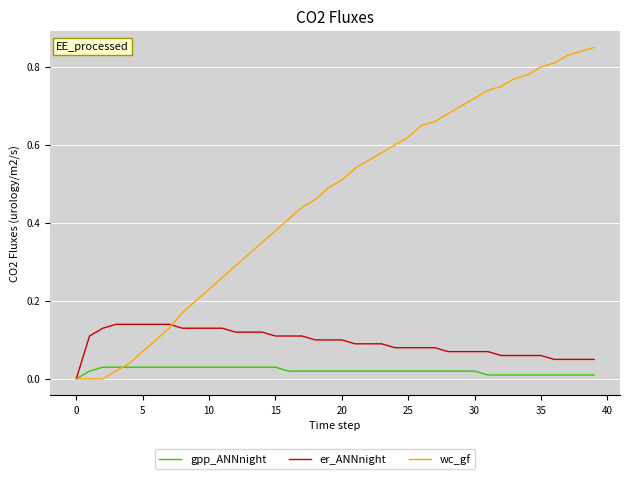

Which series has the largest total across all categories?

wc_gf